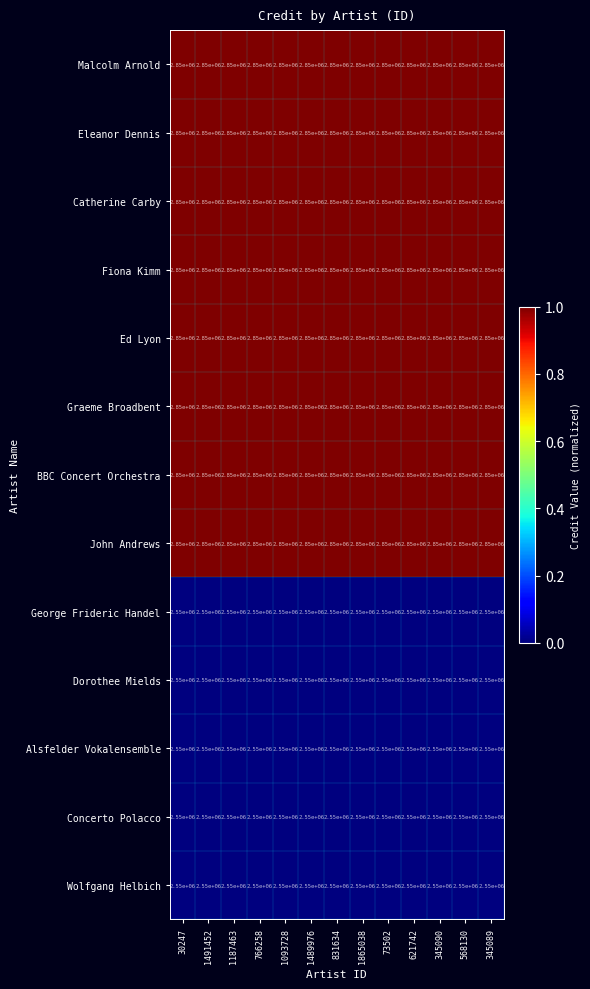

What is the spread (max minus min) of values at 73502?

300000